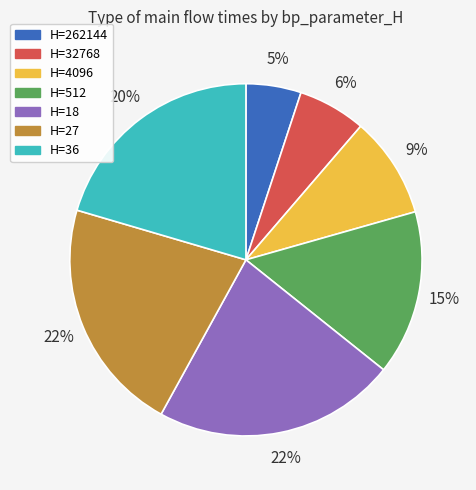

Is there any slice that represents more than half of the pie?

No